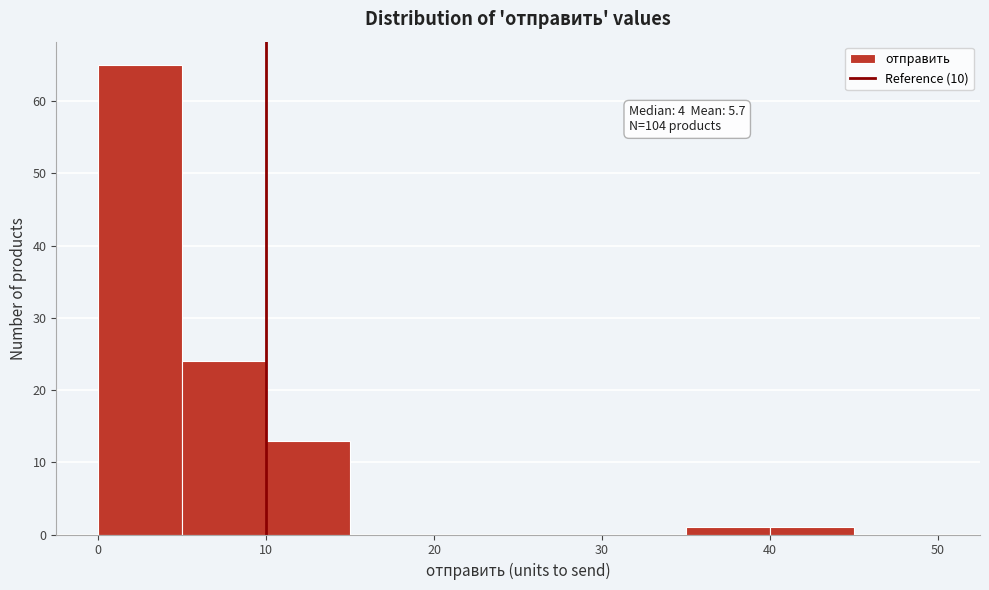

Over which range of the x-axis is the bar tallest?

0 to 5